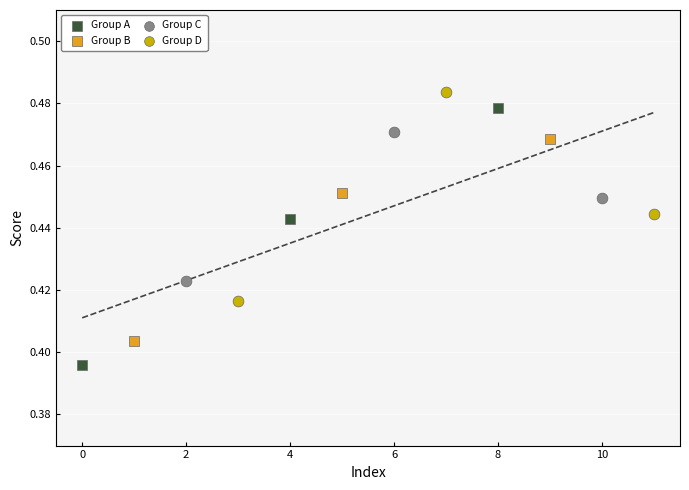

Which series contains the highest Y value?

Group D